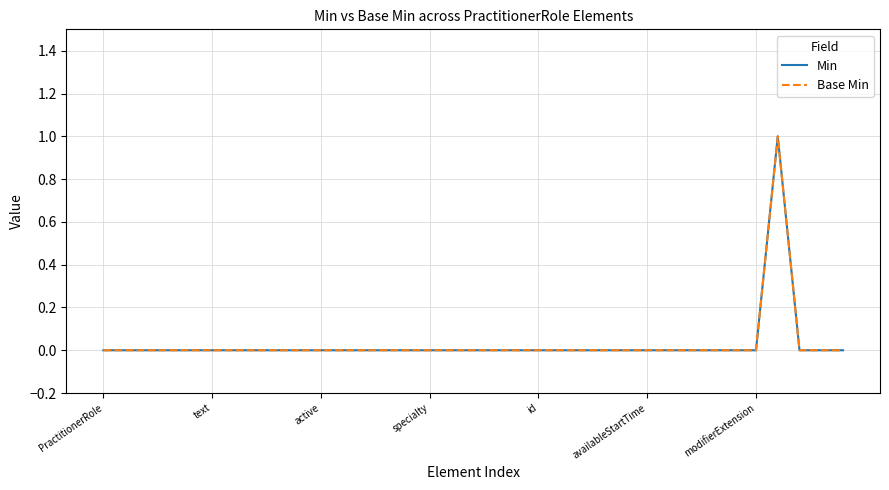

Is this an area chart (filled region under the line)?

No